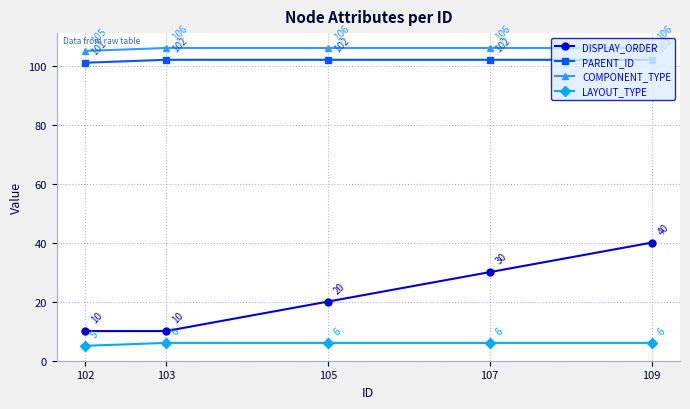

True or false: COMPONENT_TYPE and DISPLAY_ORDER intersect in this chart.

False